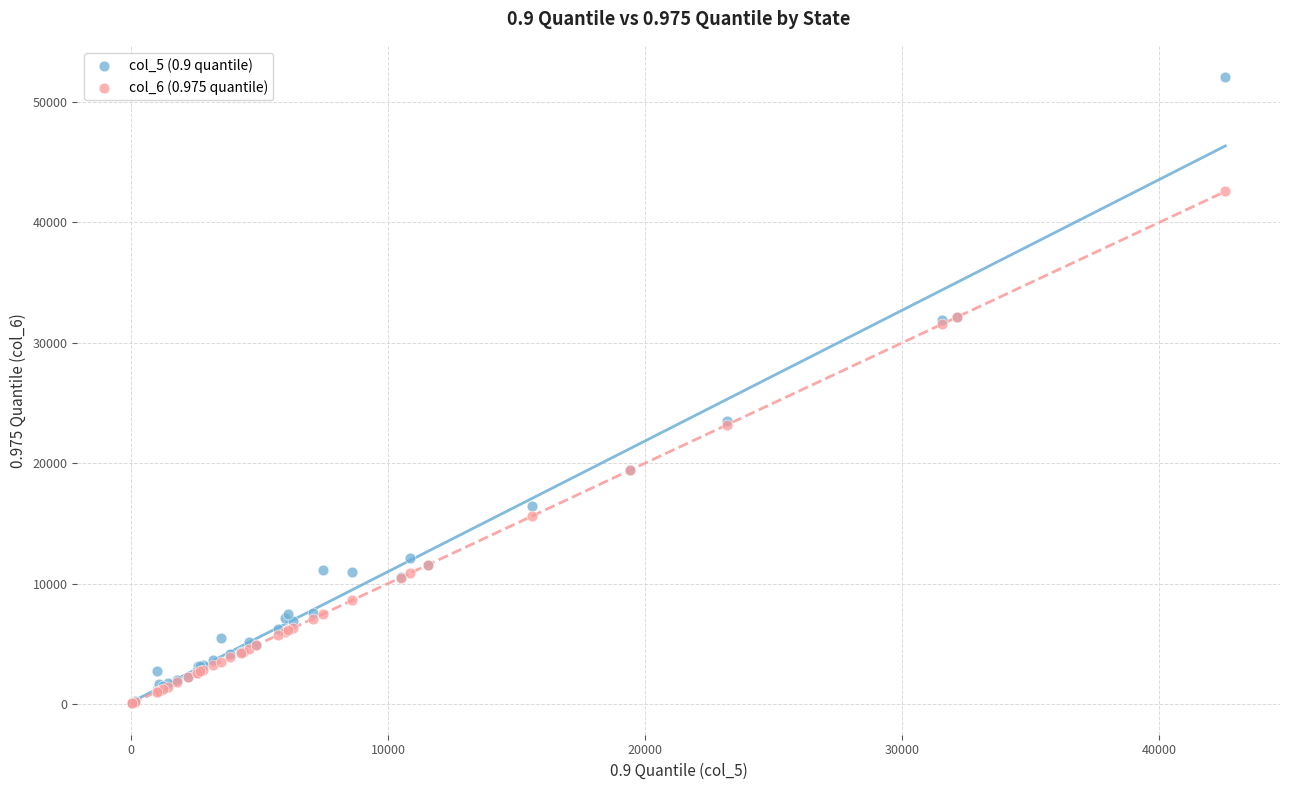

Which series contains the highest Y value?

col_5 (0.9 quantile)